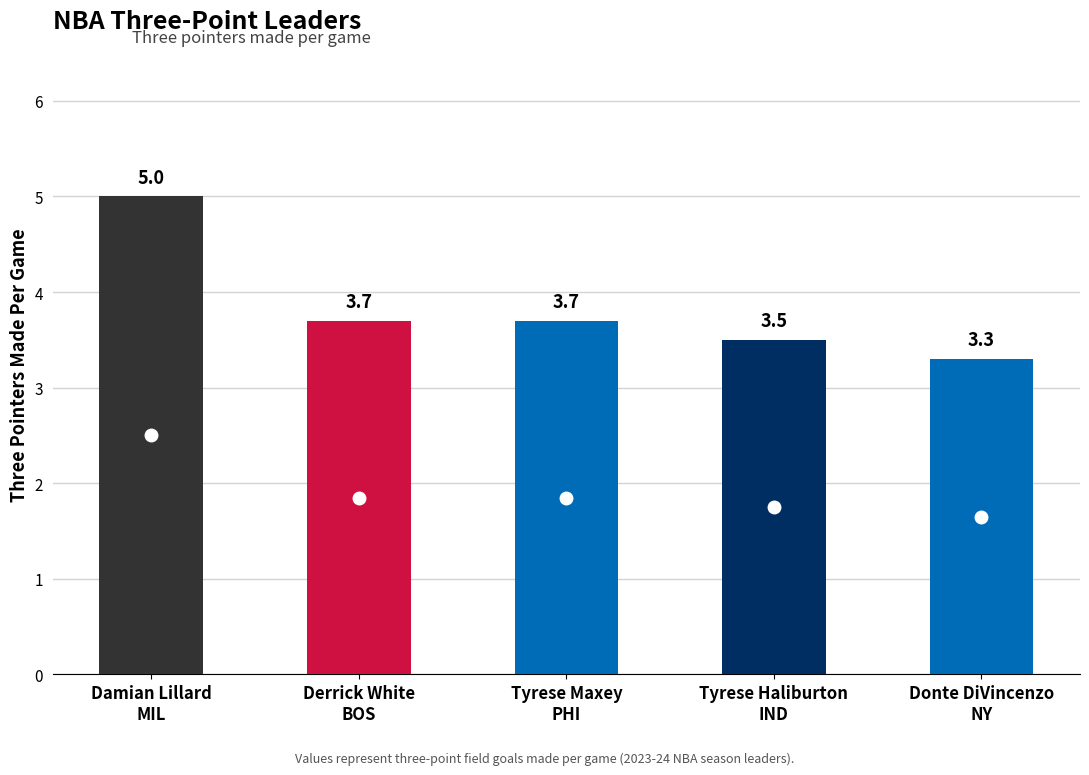

What is the difference between the second highest and second lowest values?

0.2